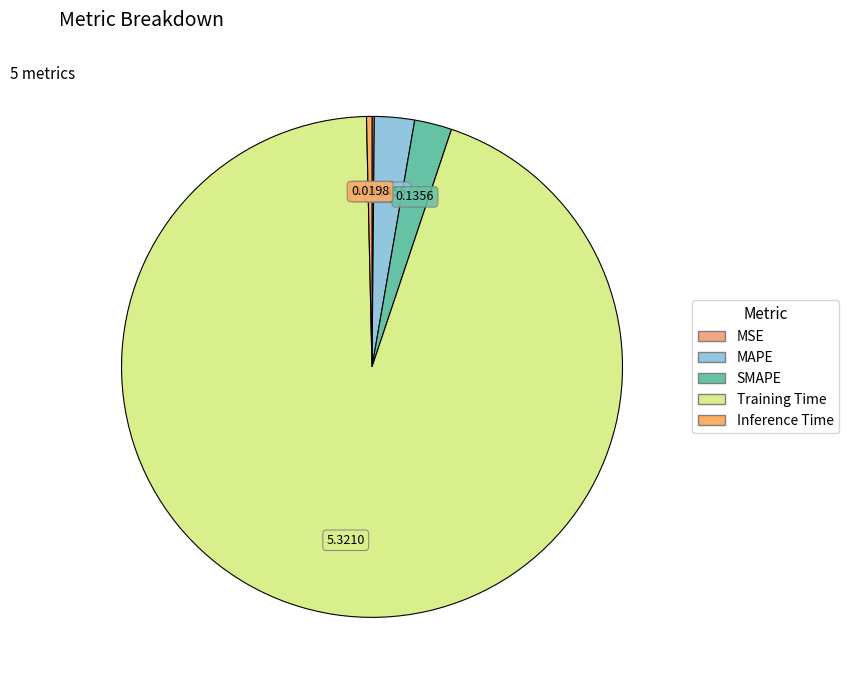

The MAPE slice represents 3% of the pie. True or false?

True